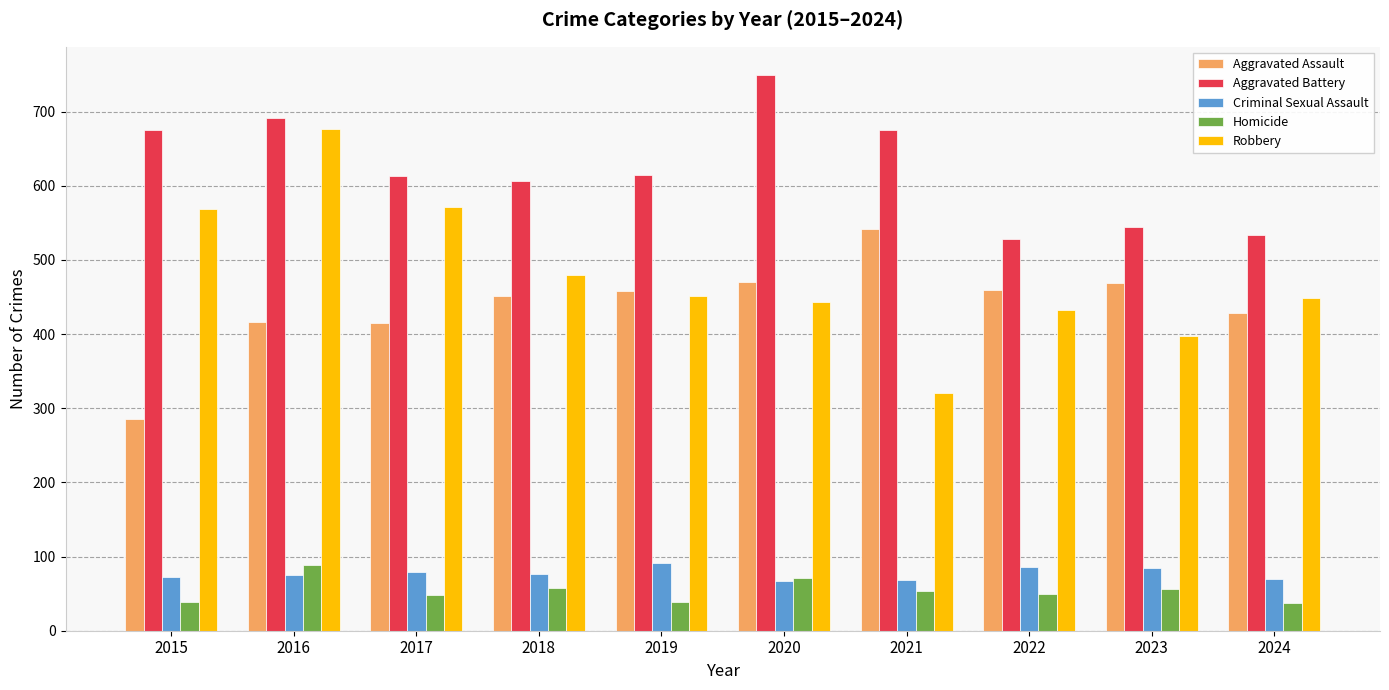

True or false: Homicide has a value of 26 at 2021.

False